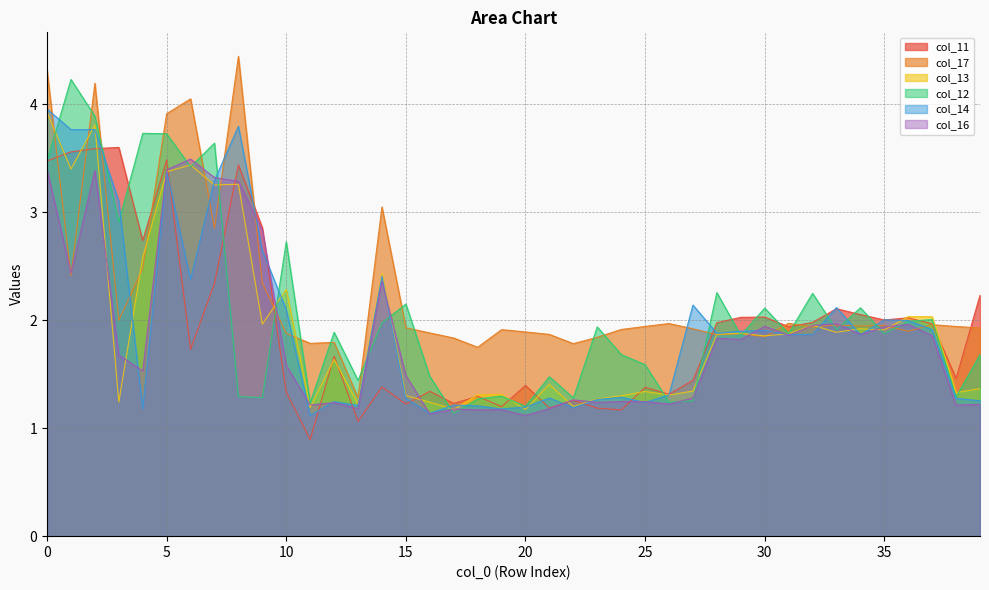

At which category is the sum across all series the highest?

2